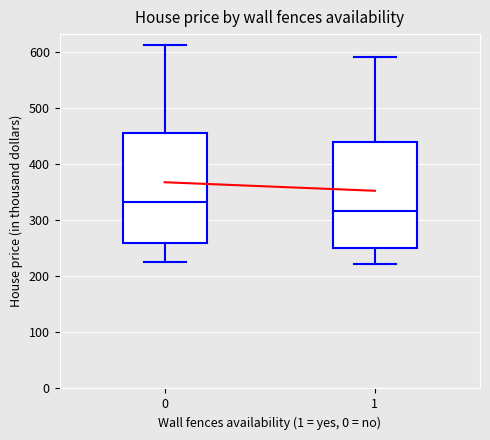

Which box's median line is the lowest?

1